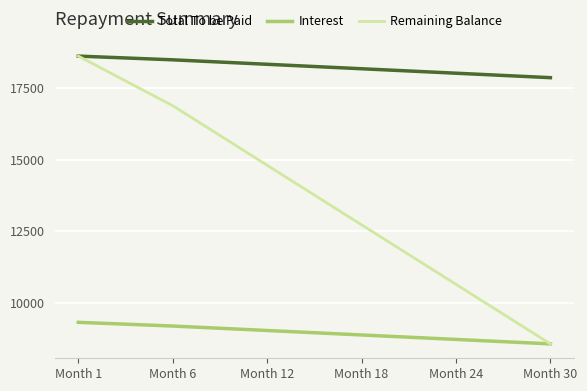

True or false: Remaining Balance and Total To be Paid intersect in this chart.

False